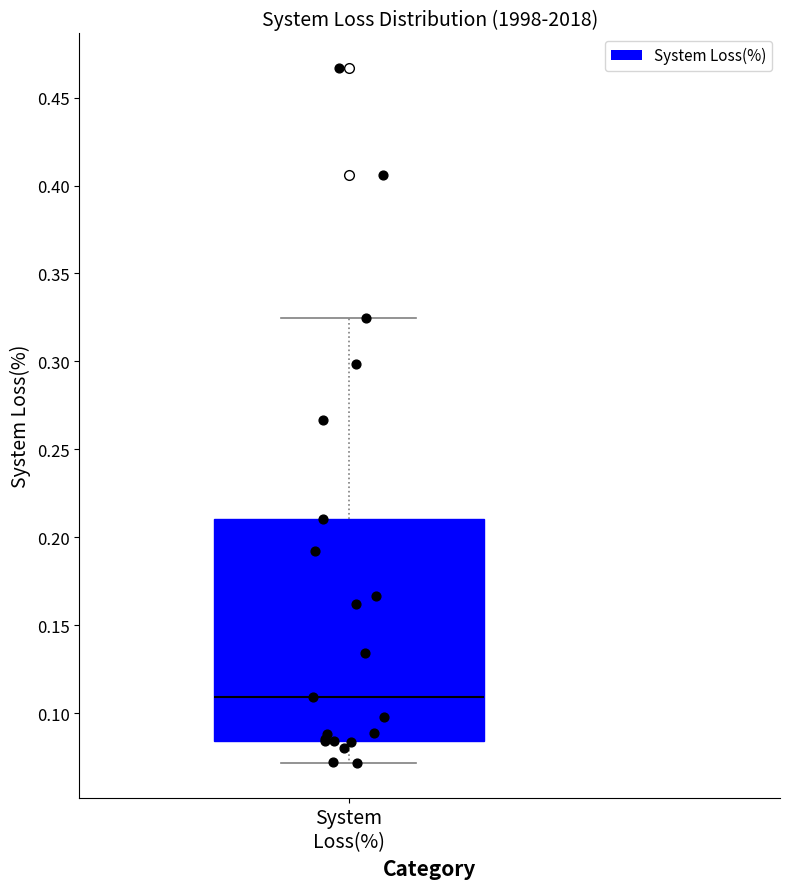

Read this box plot against the y-axis: the position of the median line, the range covered by the box, and the ends of both whiskers. The values are not printed on the chart, so give them approximately, as read against the axis.

median 0.110, box 0.085 to 0.210, whiskers 0.070 to 0.325